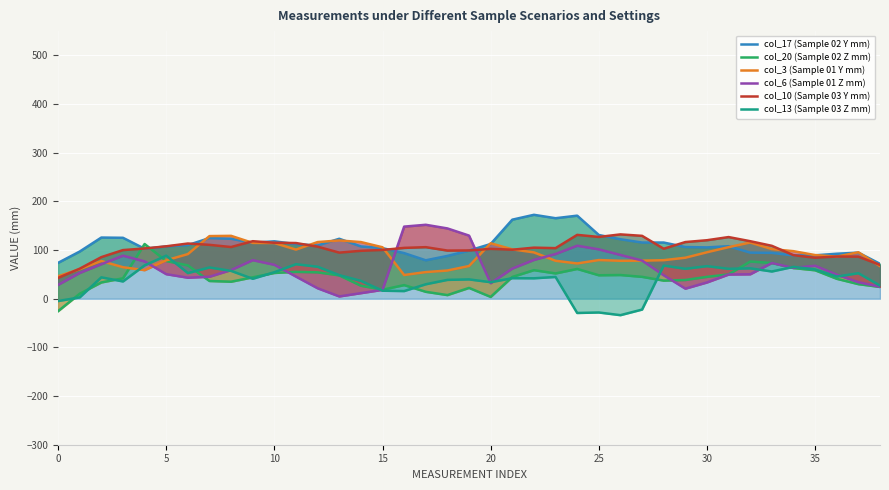

How many interior local valleys does the col_10 (Sample 03 Y mm) series have?

8